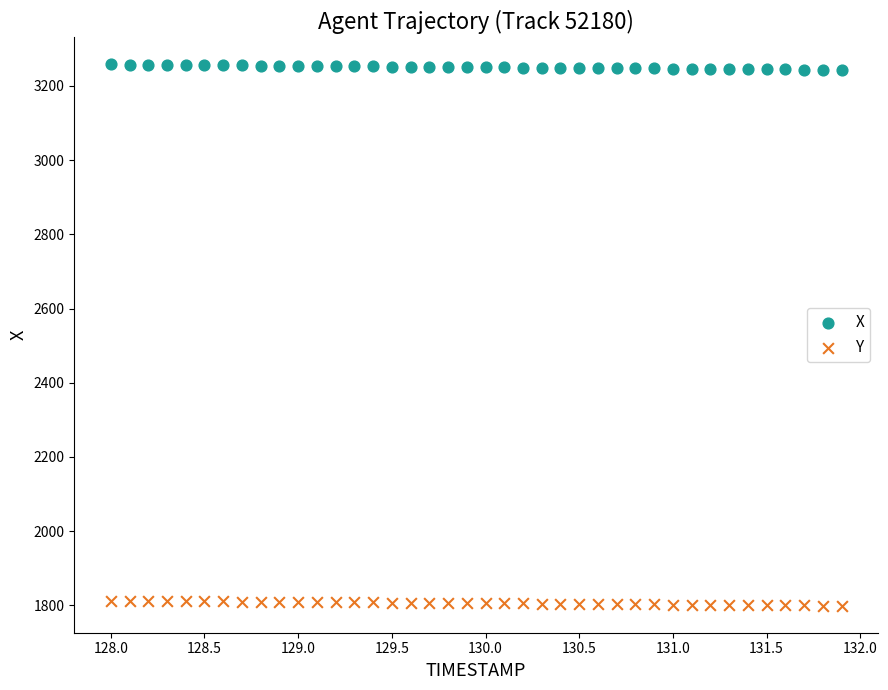

Across all data points, what is the range of X values (max minus min)?

3.9